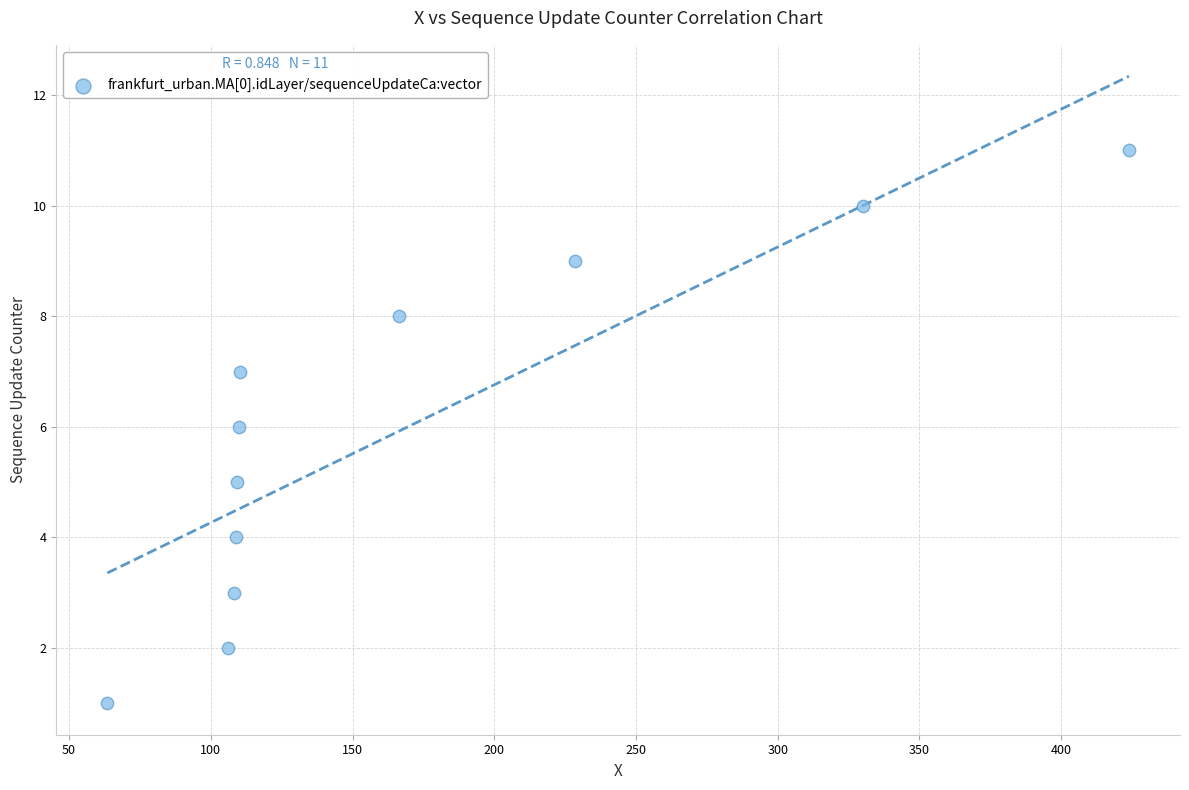

What is the average Y value?

6